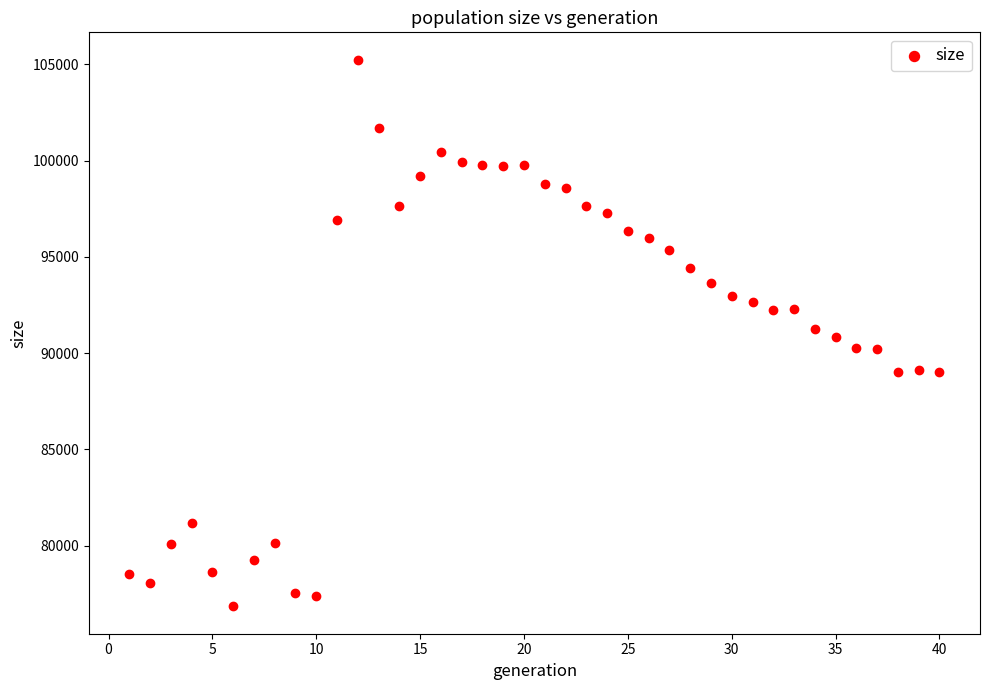

What is the range of X values (max minus min)?

39